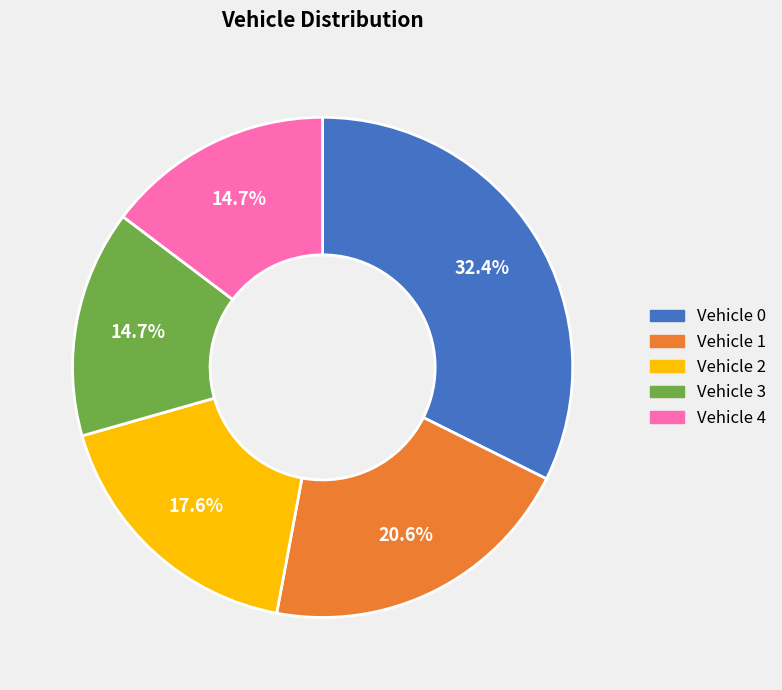

Does any single category account for the majority?

No